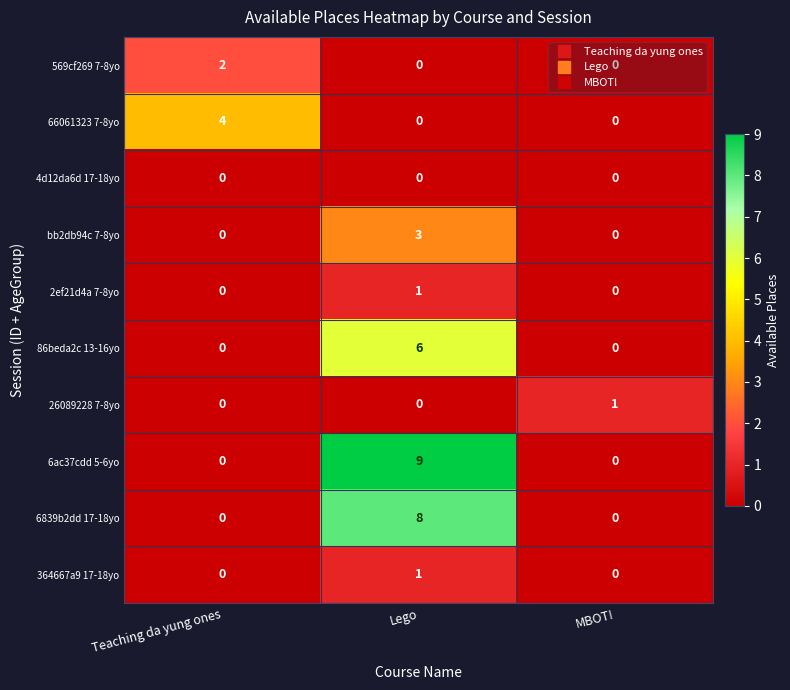

What is the total value across all series at Teaching da yung ones?

6